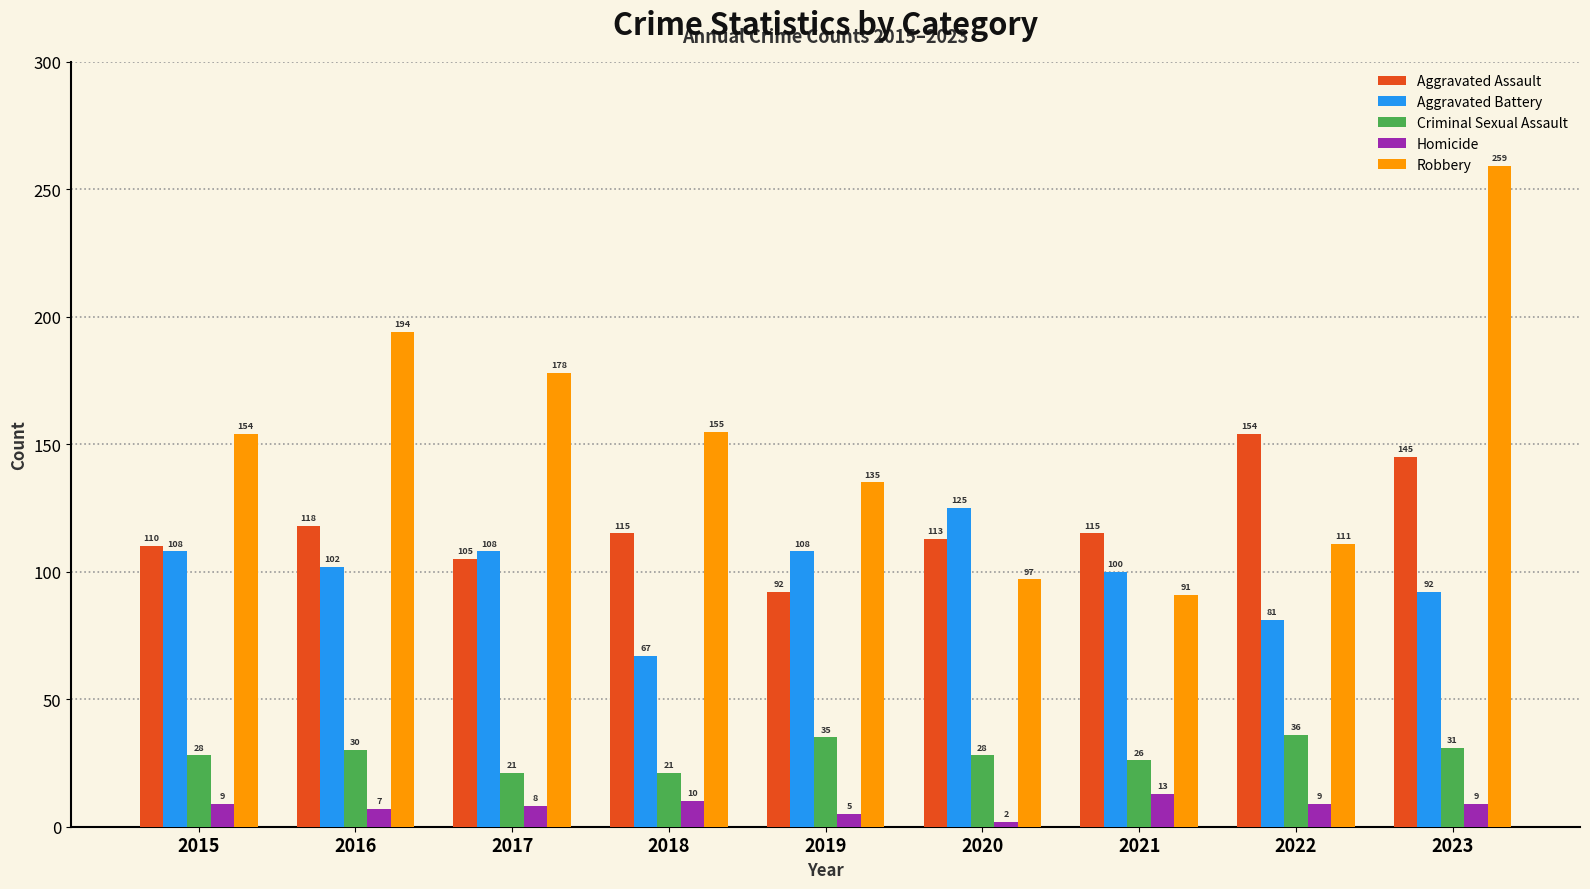

Between 2019 and 2023, which series saw the biggest shift?

Robbery